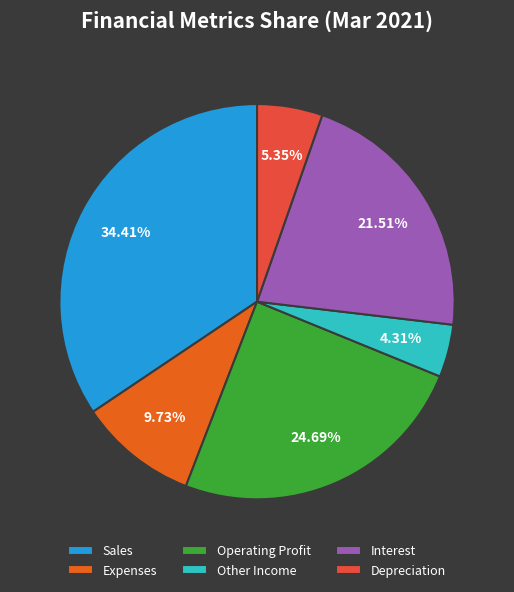

How many slices are in this pie chart?

6